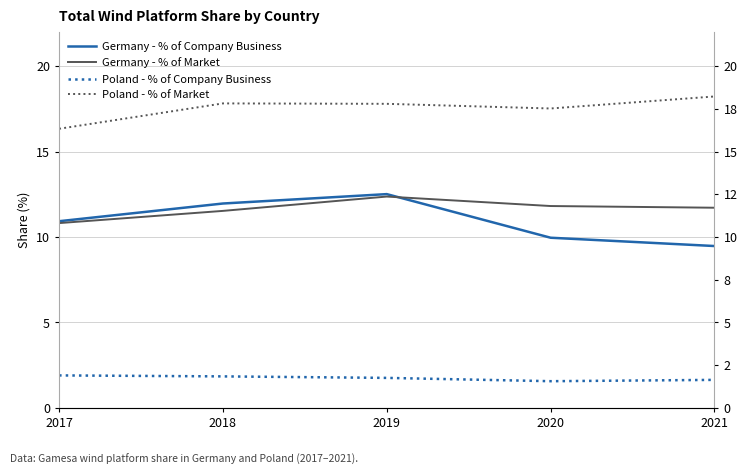

Which series has the largest range (max minus min)?

Germany - % of Company Business